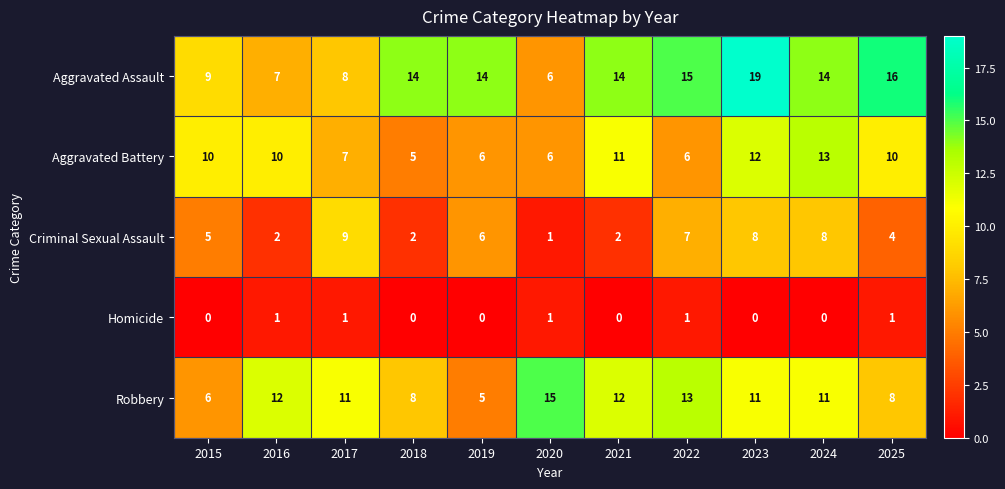

Which series has the largest total across all categories?

Aggravated Assault